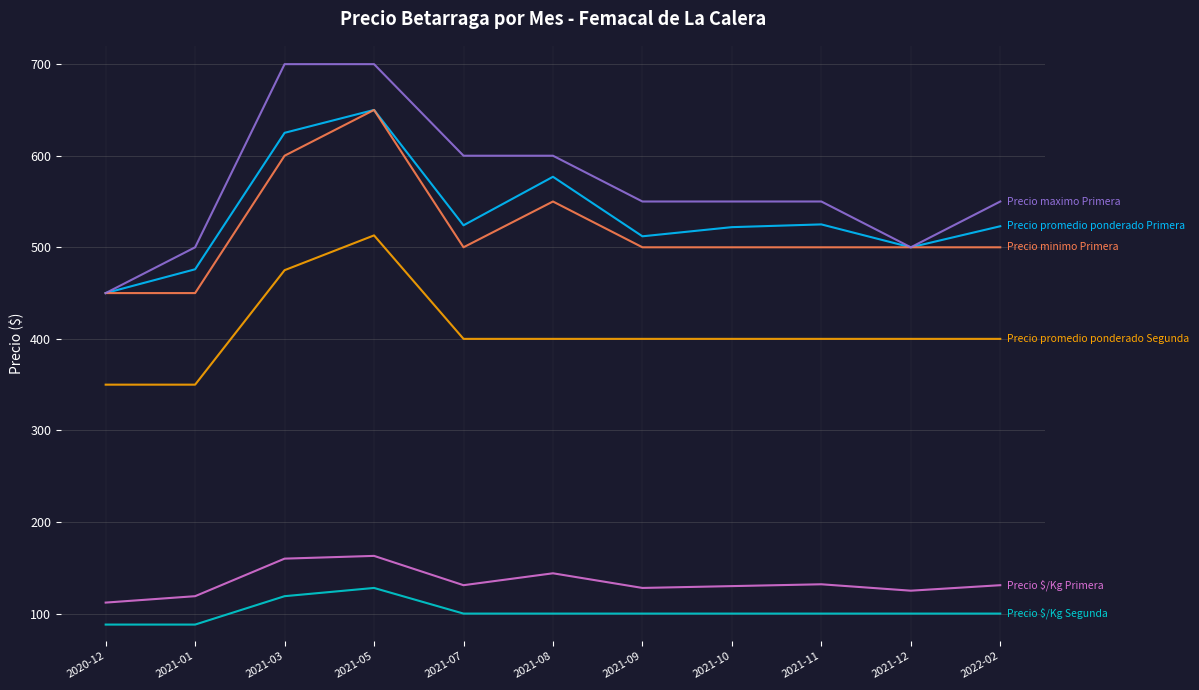

What is the total value across all series at 2021-07?

2255